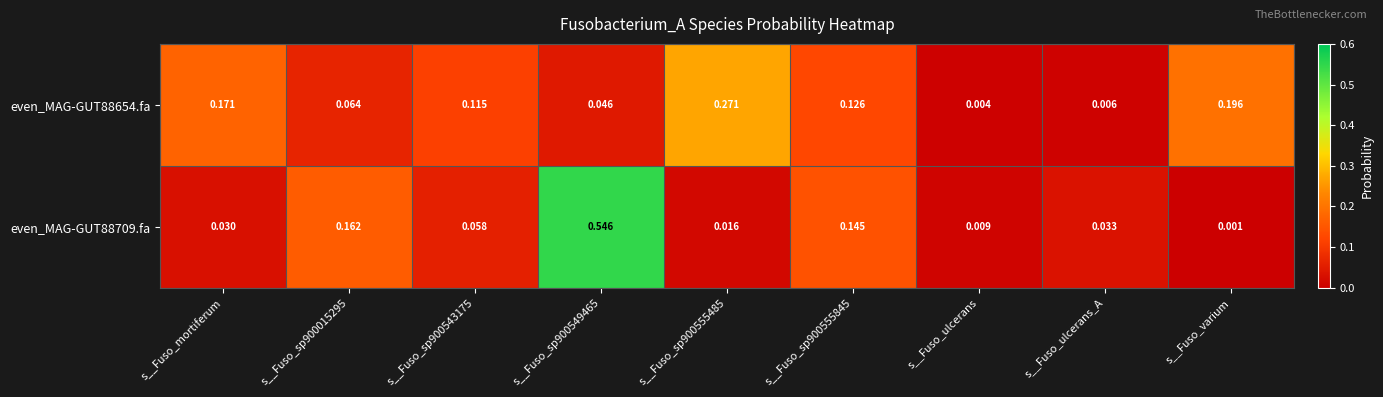

How many categories are shown in the chart?

9